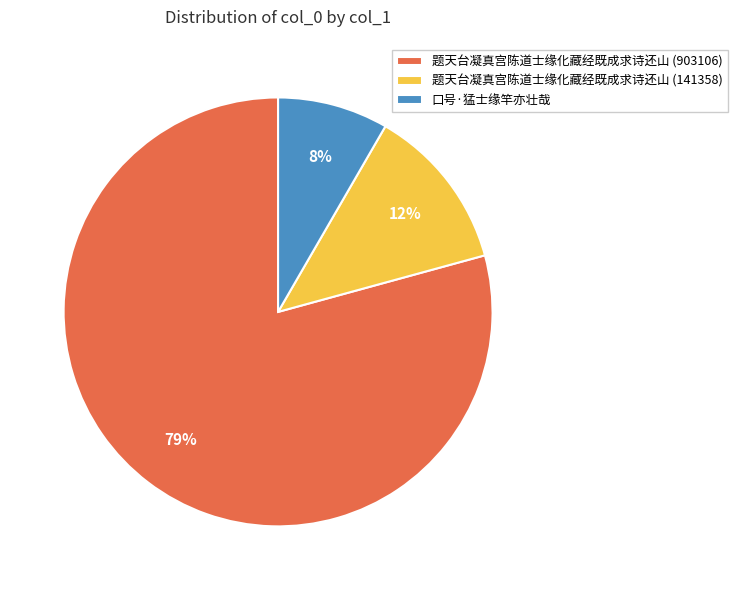

The 题天台凝真宫陈道士缘化藏经既成求诗还山 (903106) slice represents 79% of the pie. True or false?

True